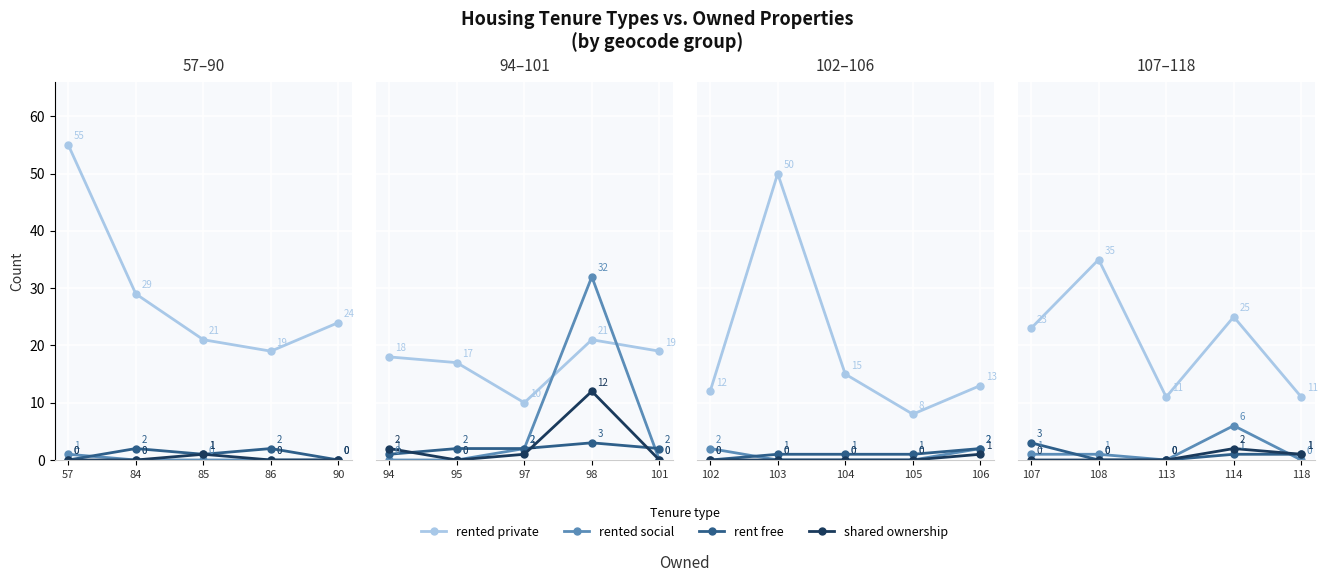

How many distinct data groups are displayed?

4